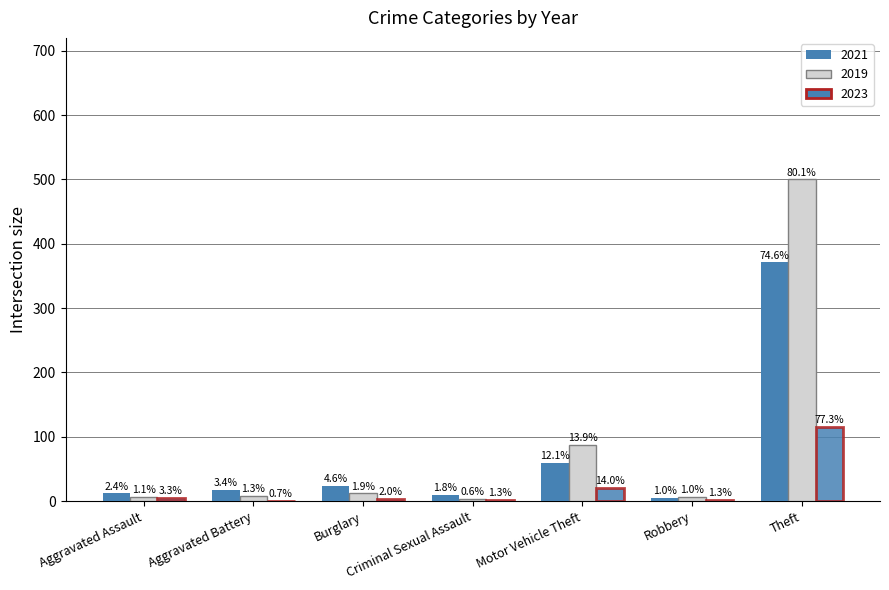

How many groups of bars are there?

7